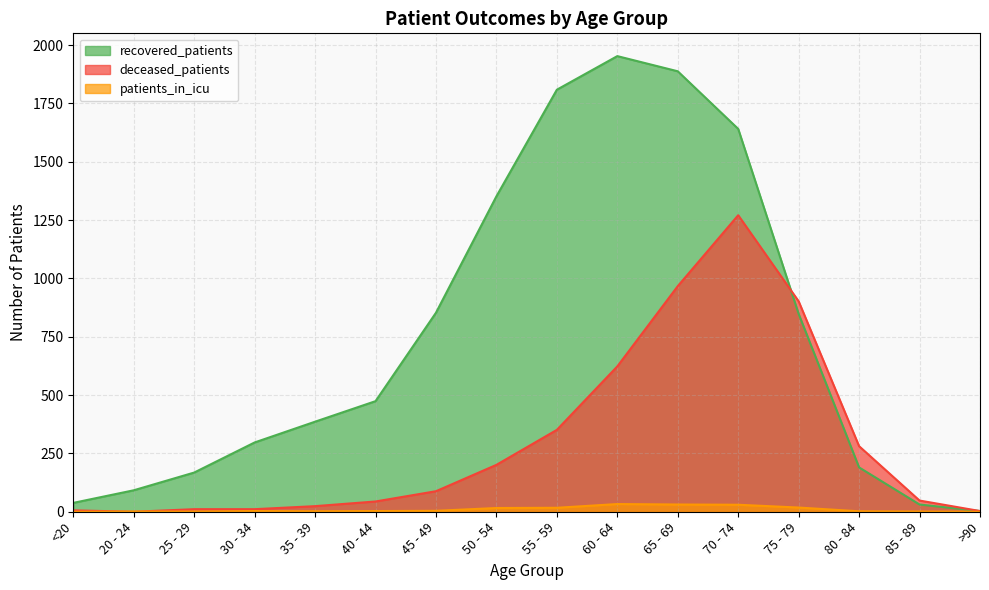

What is the average value of the recovered_patients series?

751